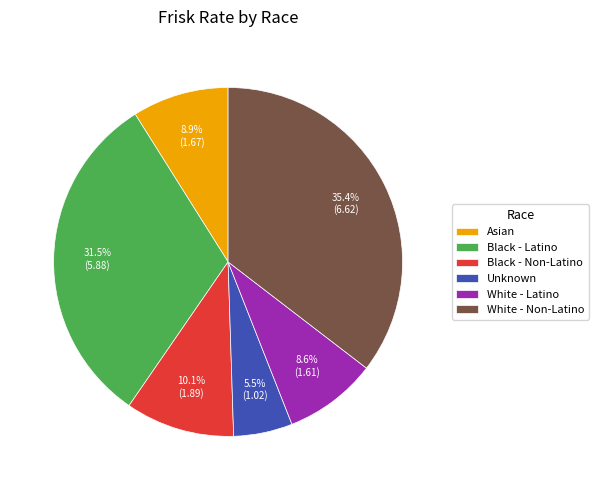

Which category has the smallest portion of the pie?

Unknown